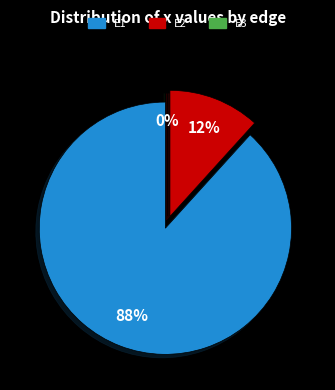

Is the sum of E3 and E1 greater than half?

Yes